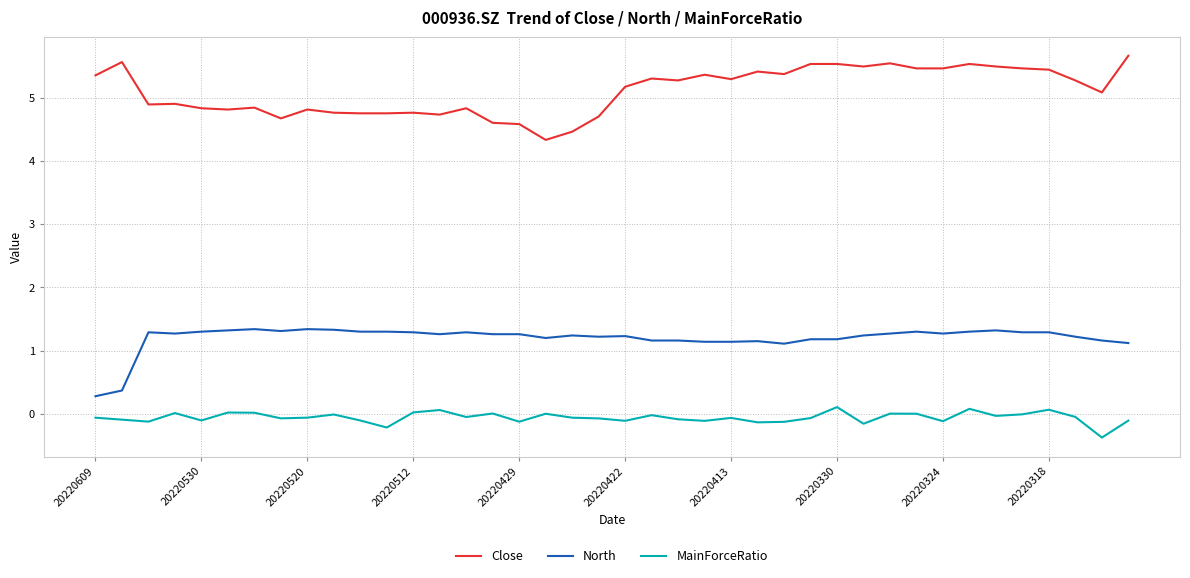

True or false: Close has more than 1 interior local peaks.

True